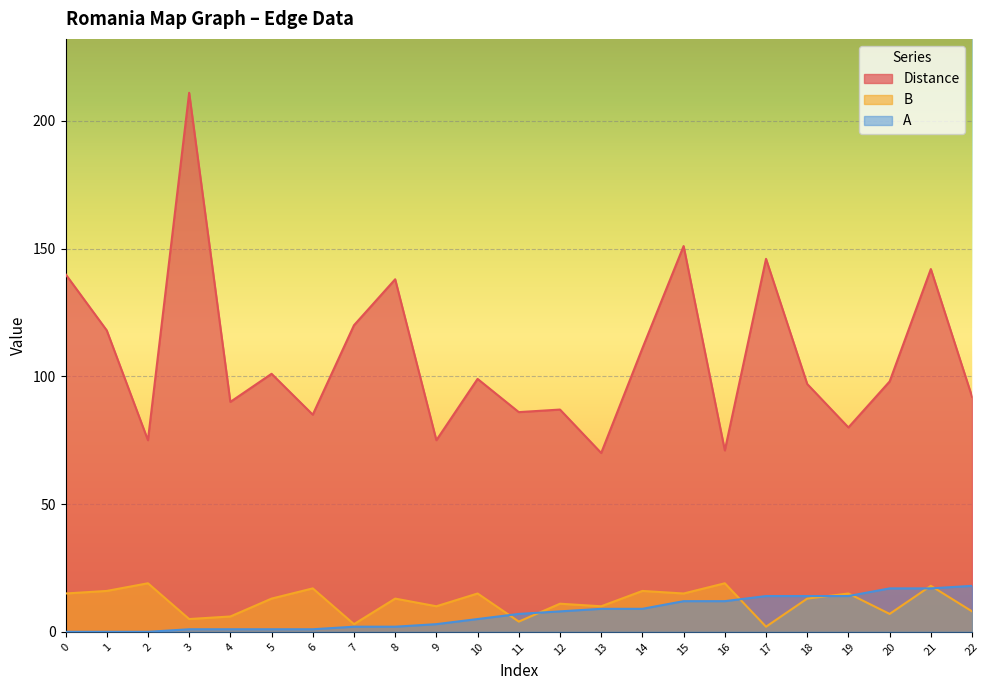

What is the difference between the highest and lowest values at 11?

82